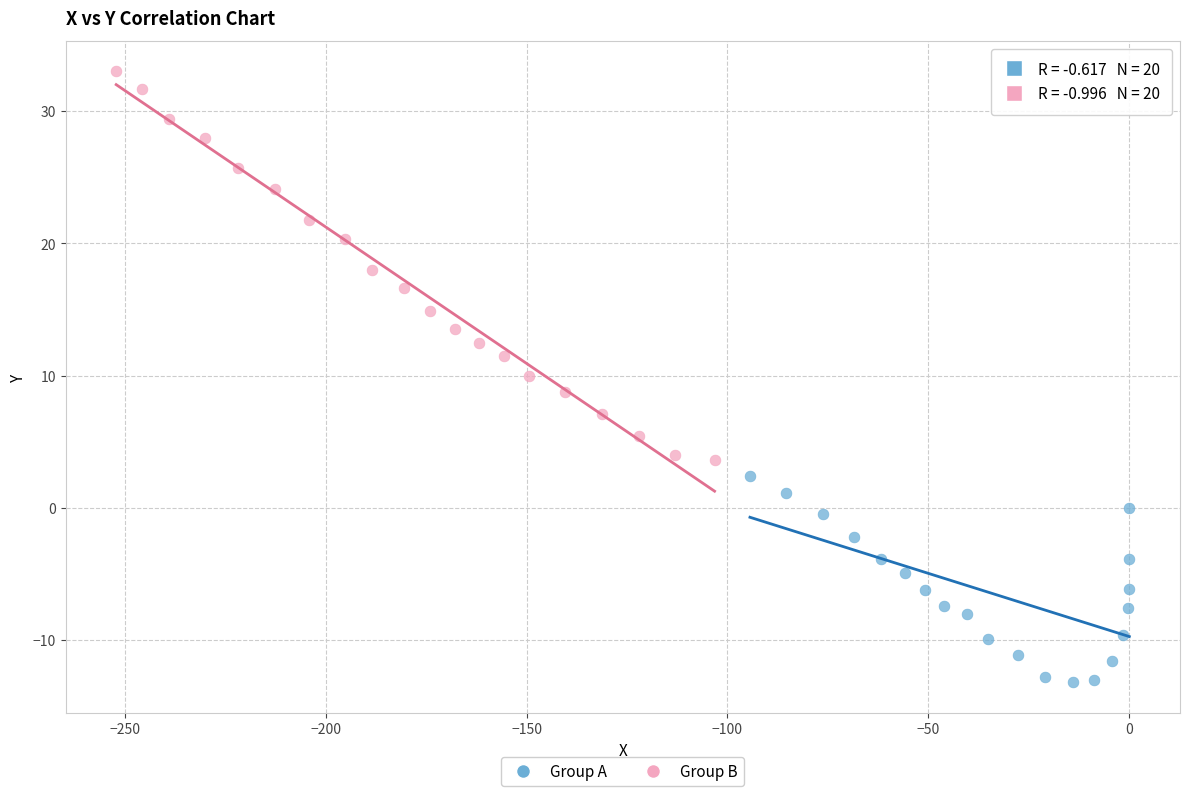

Which series reaches the minimum Y coordinate?

Group A